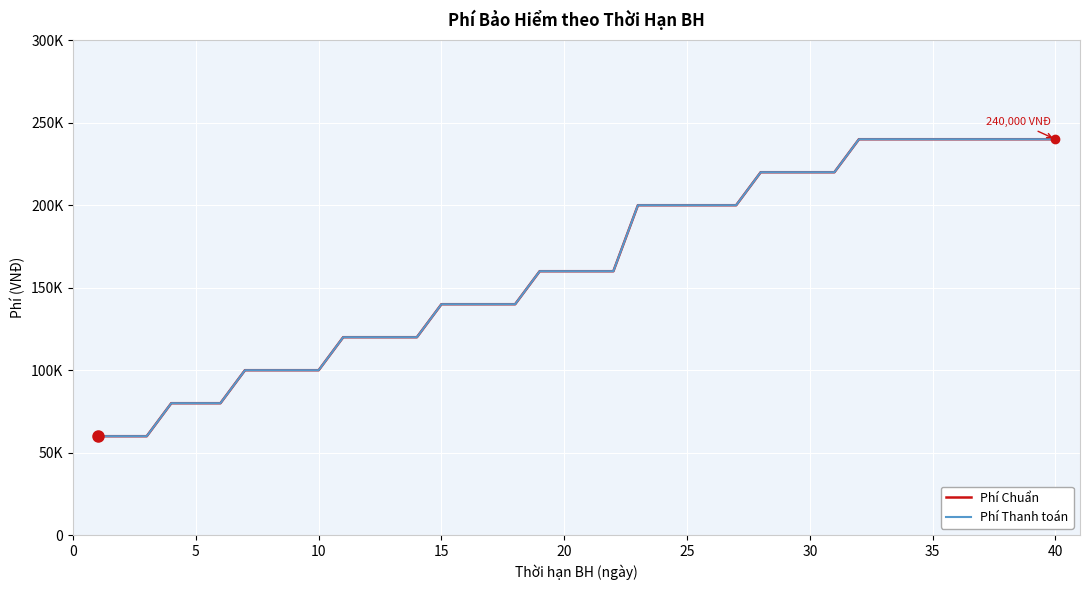

Is this an area chart (filled region under the line)?

No